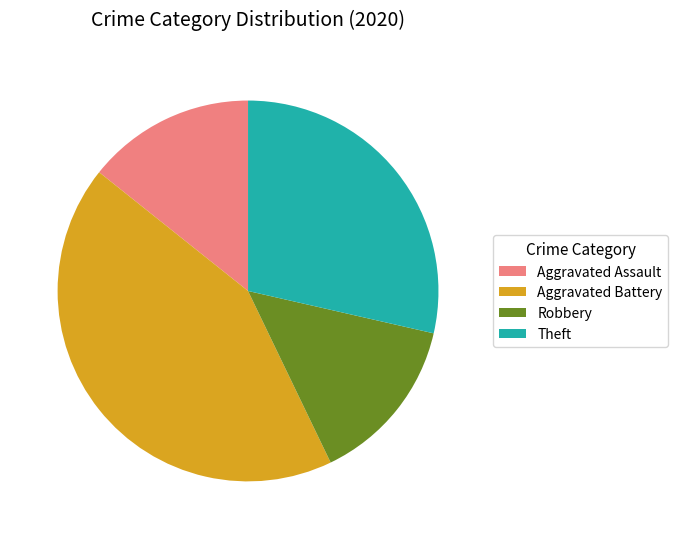

Which category has the biggest portion of the pie?

Aggravated Battery